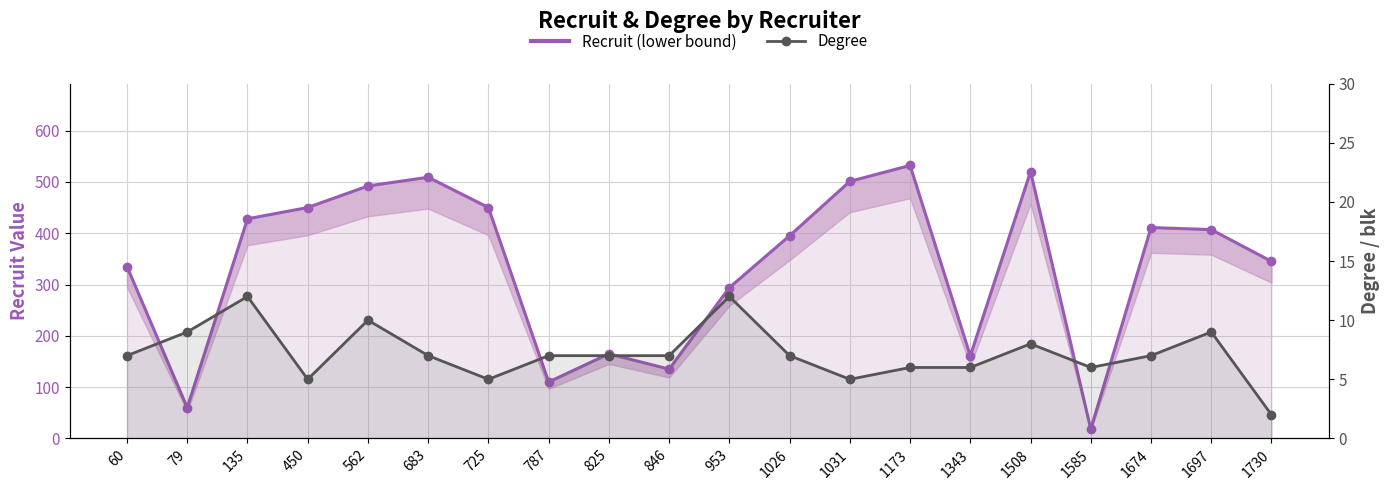

Does the chart display data point markers on the line(s)?

Yes